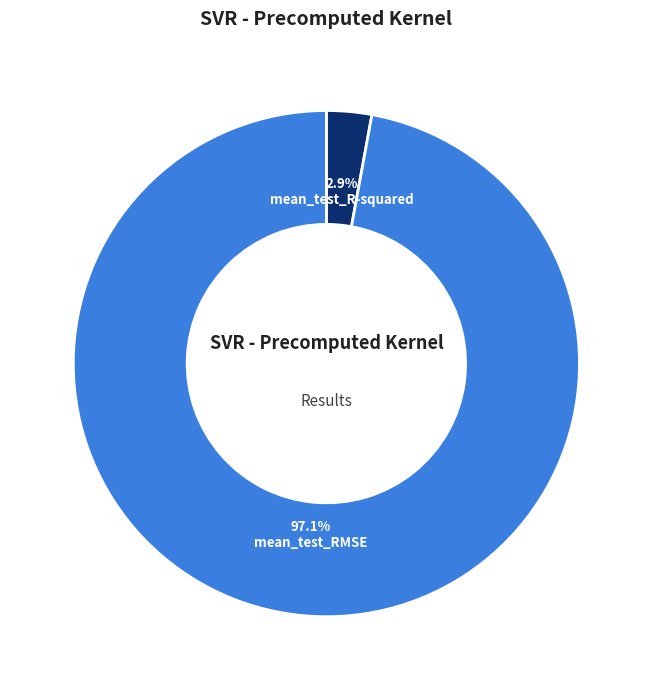

How many segments does this pie chart have?

2